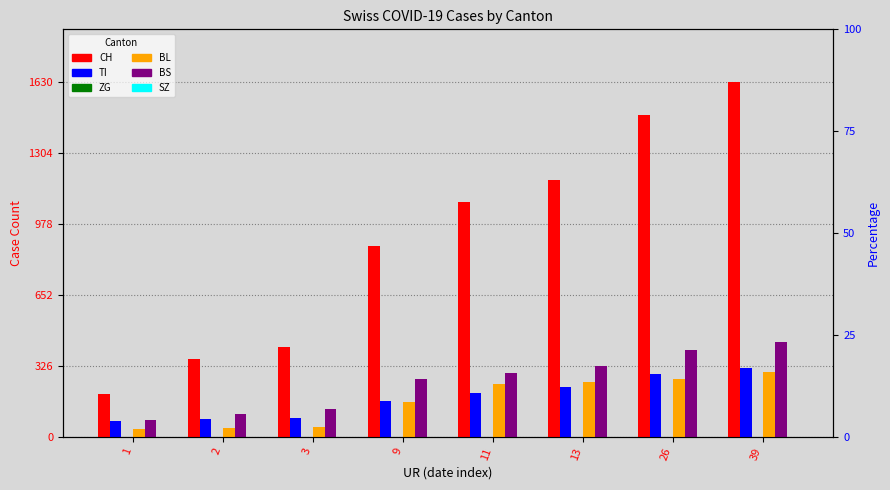

What is the greatest value displayed?

1630